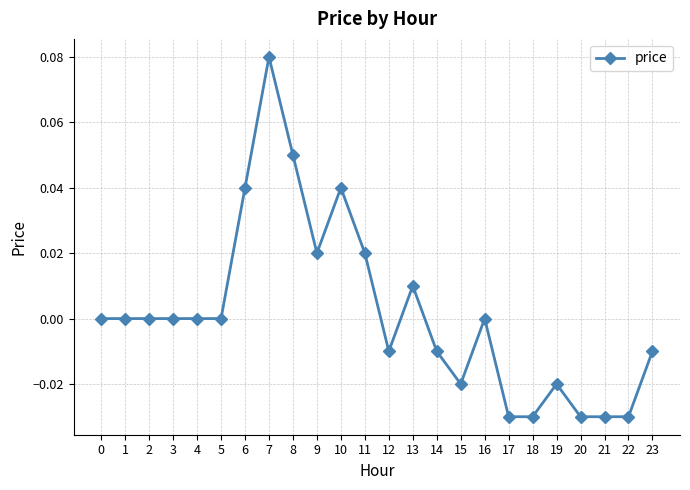

True or false: the data has more than 1 interior local peaks.

True